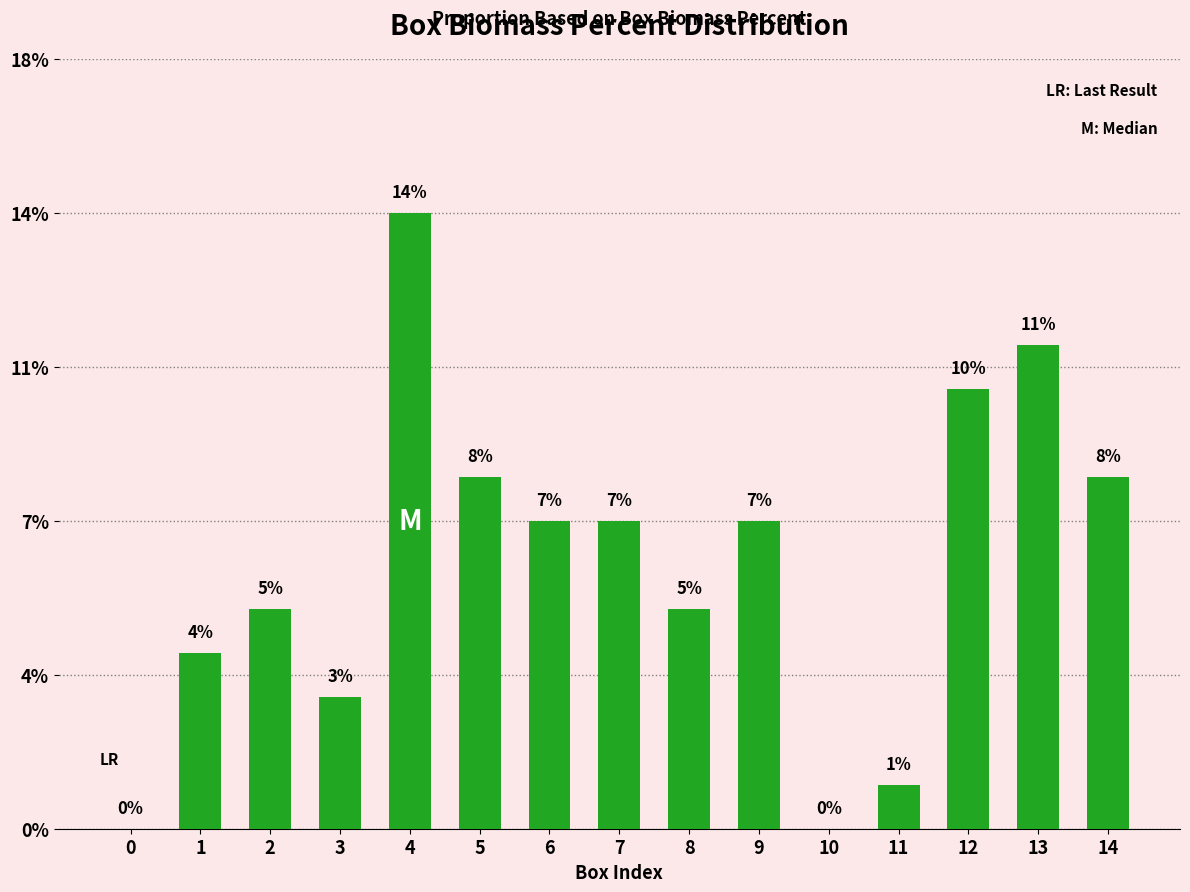

Count the number of categories in the chart.

15